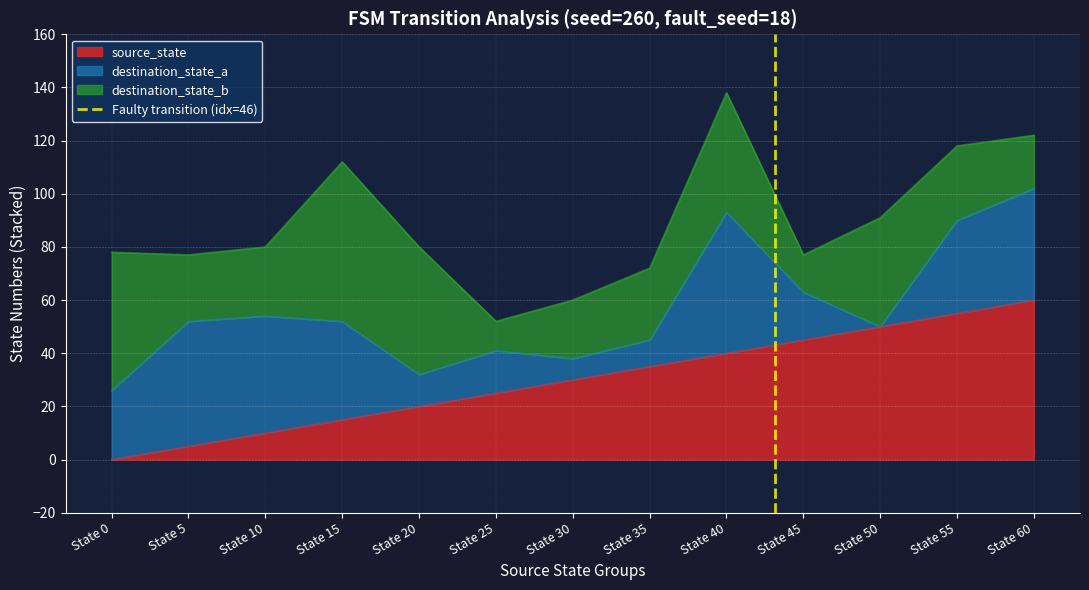

The source_state series shows 91 at State 55. True or false?

False